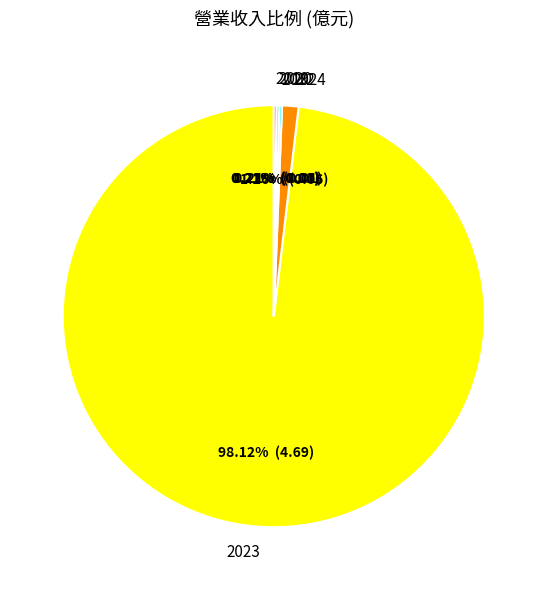

Count the number of slices in the pie.

5